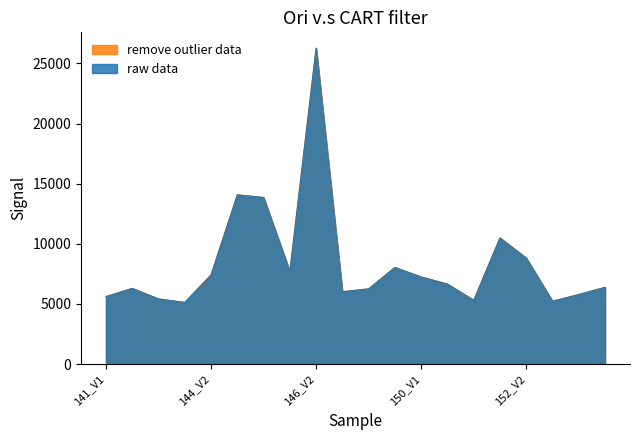

Does the chart display data point markers on the line(s)?

No